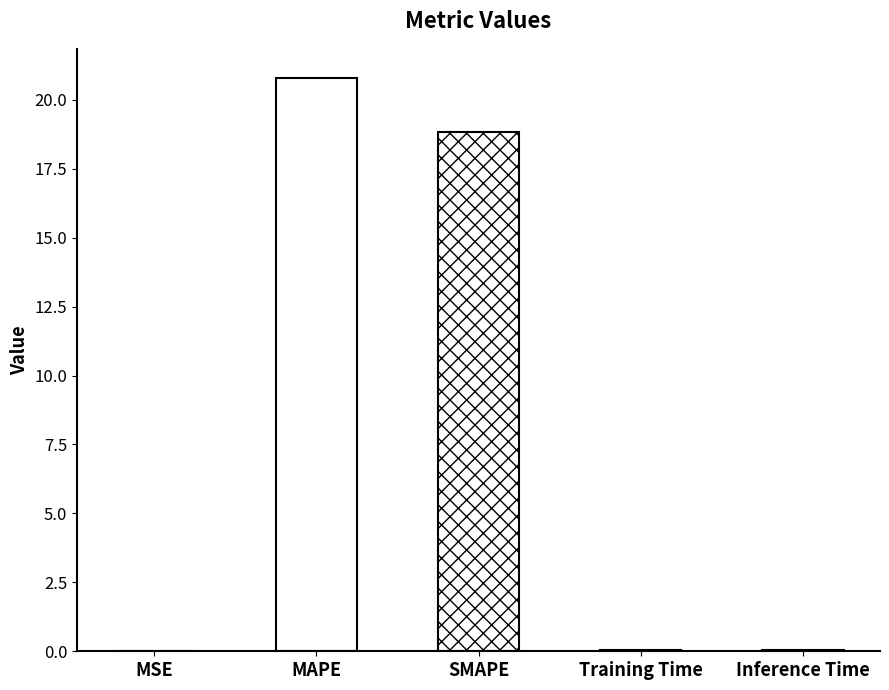

Reading left to right, transcribe all the data shown in this chart.

0.0	20.8	18.8	0.0	0.1